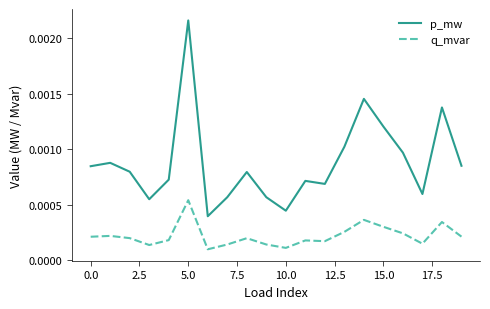

Rank the series by their maximum value, from highest to lowest.

p_mw, q_mvar